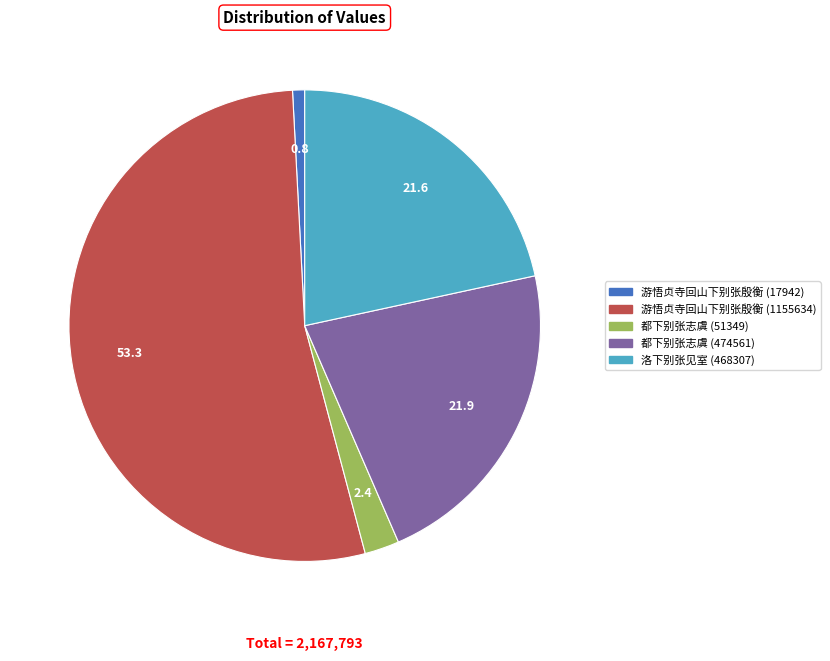

Combined, do 游悟贞寺回山下别张殷衡 (17942) and 都下别张志虞 (51349) account for over 50%?

No